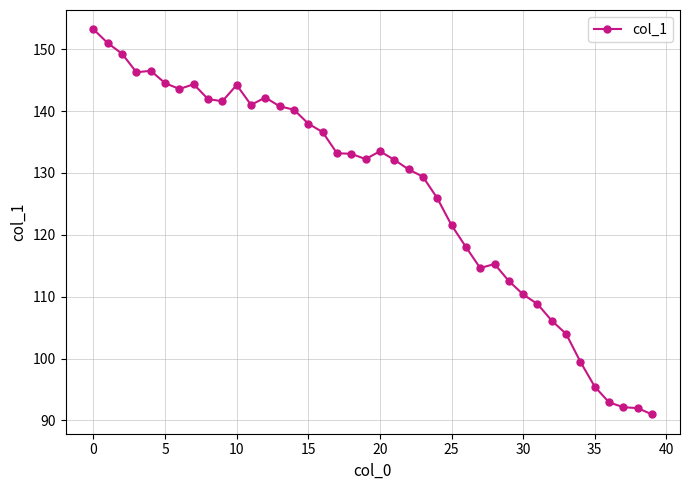

What is the value of the 27th point from the left?

118.0